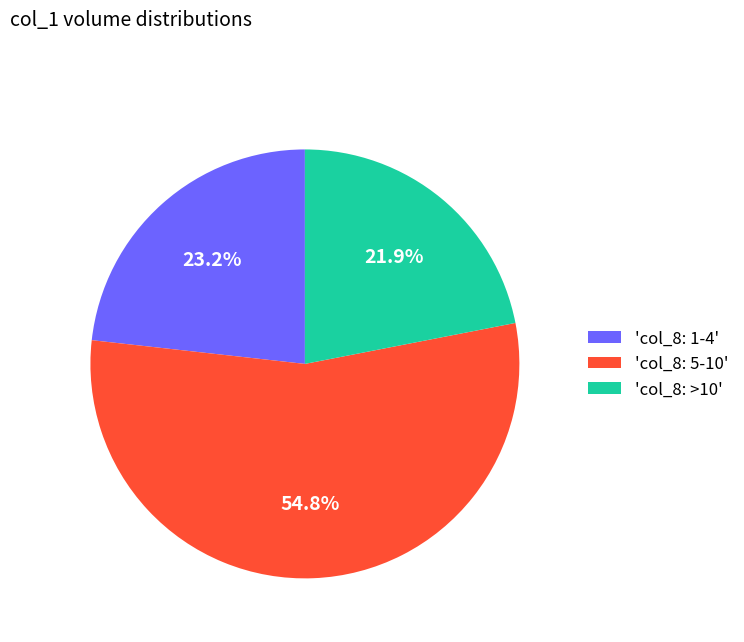

Does 'col_8: 5-10' represent more than half of the total?

Yes